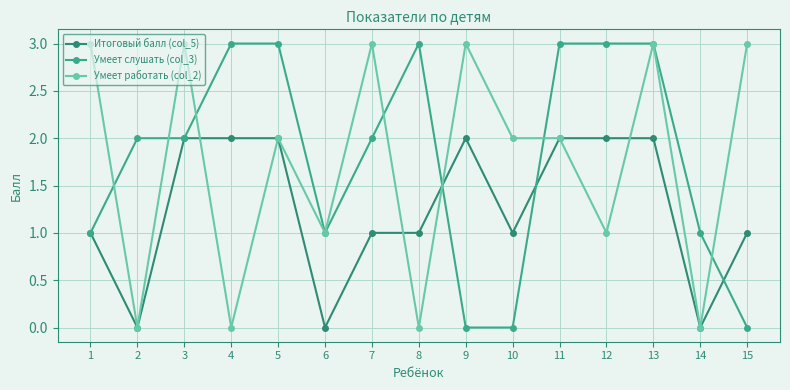

True or false: Умеет слушать (col_3) has a value of 1 at 2.

False